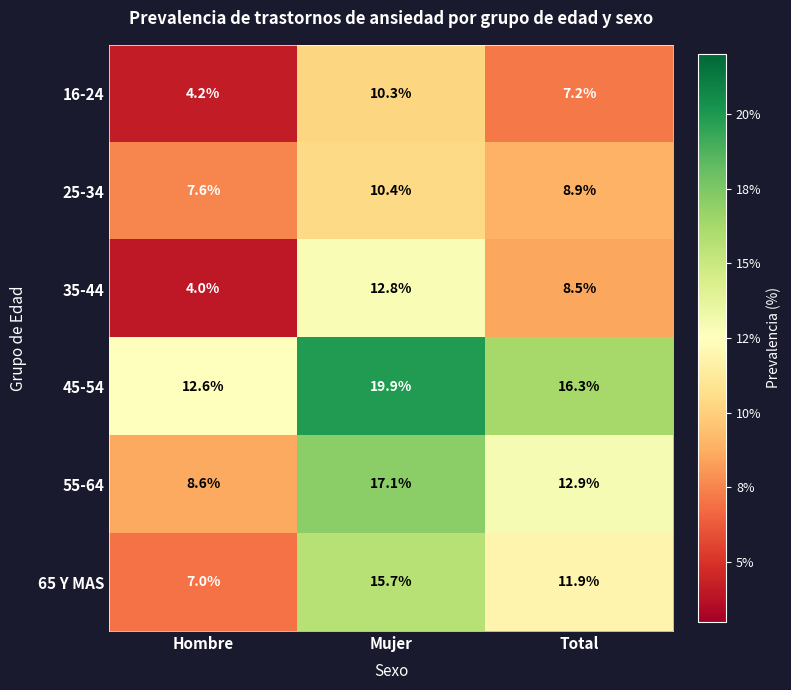

Reading left to right, extract all data points from this chart.

16-24: Hombre=4.2	Mujer=10.3	Total=7.2
25-34: Hombre=7.6	Mujer=10.4	Total=8.9
35-44: Hombre=4.0	Mujer=12.8	Total=8.5
45-54: Hombre=12.6	Mujer=19.9	Total=16.3
55-64: Hombre=8.6	Mujer=17.1	Total=12.9
65 Y MAS: Hombre=7.0	Mujer=15.7	Total=11.9